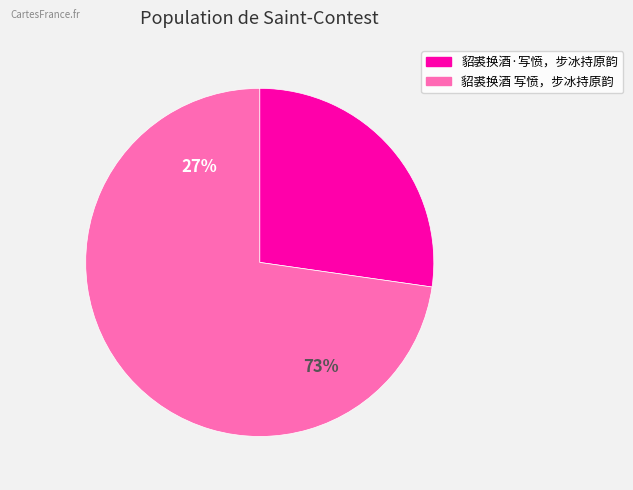

Count the number of slices in the pie.

2